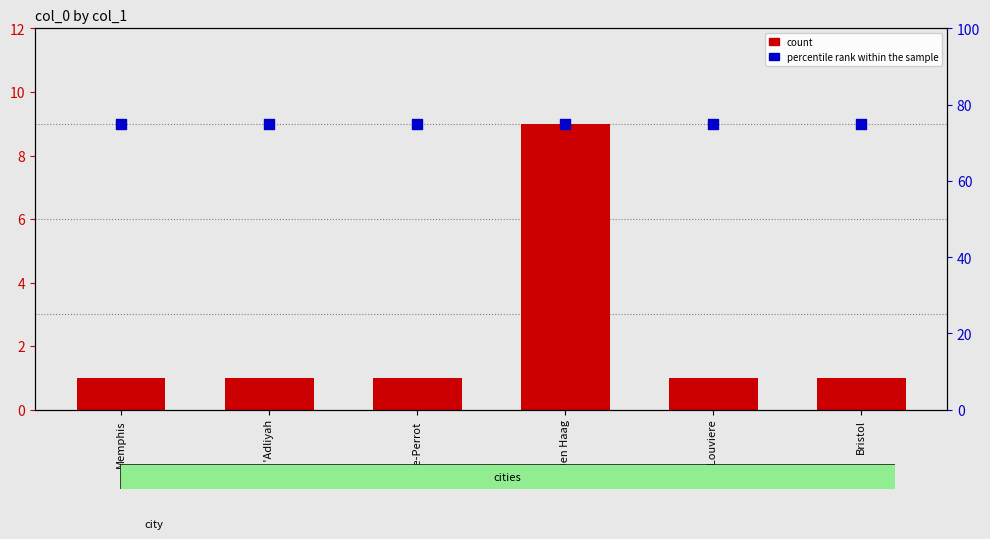

Which series has the largest Y range (max minus min)?

count